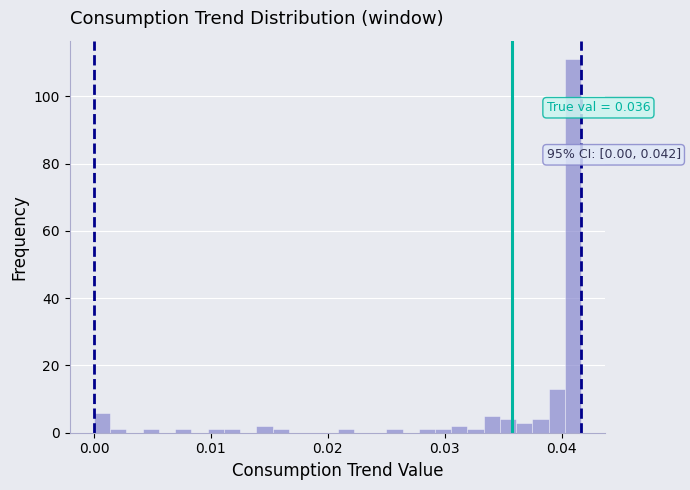

Read against the x-axis, roughly where is the centre of the tallest bar?

0.041